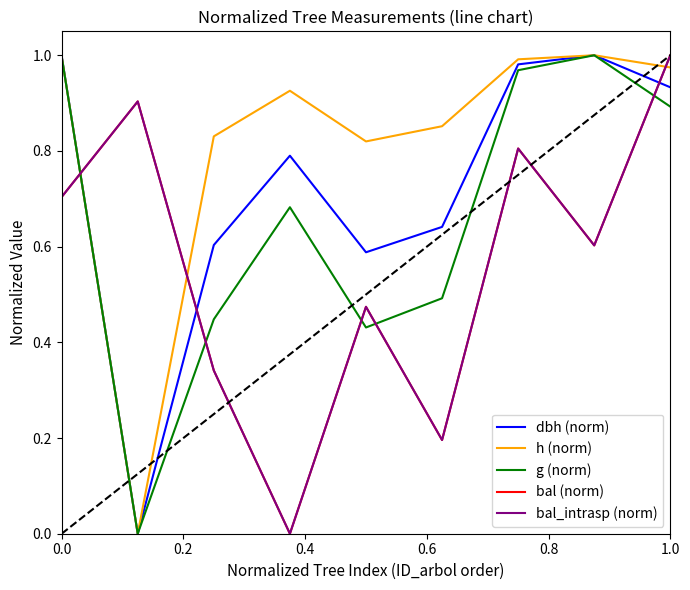

Does the chart display data point markers on the line(s)?

No